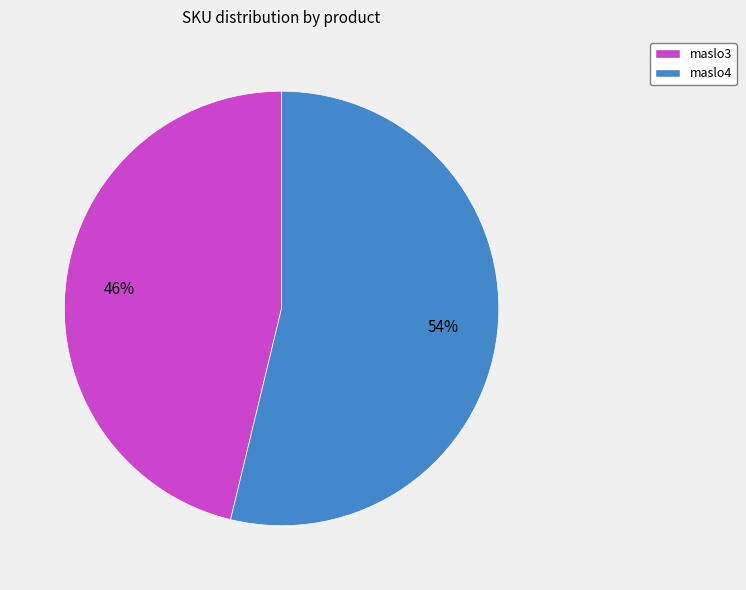

Between maslo4 and maslo3, which is larger?

maslo4